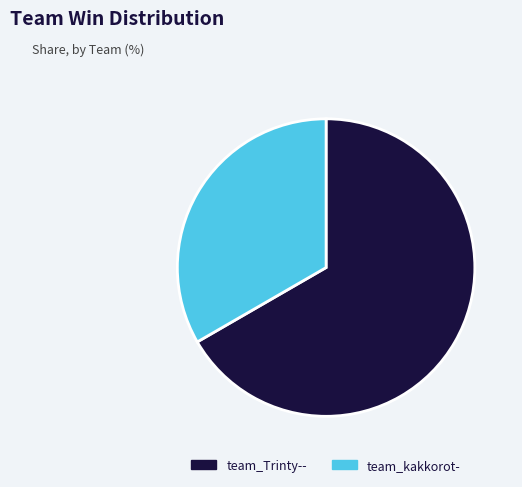

What is the smallest slice in the pie chart?

team_kakkorot-